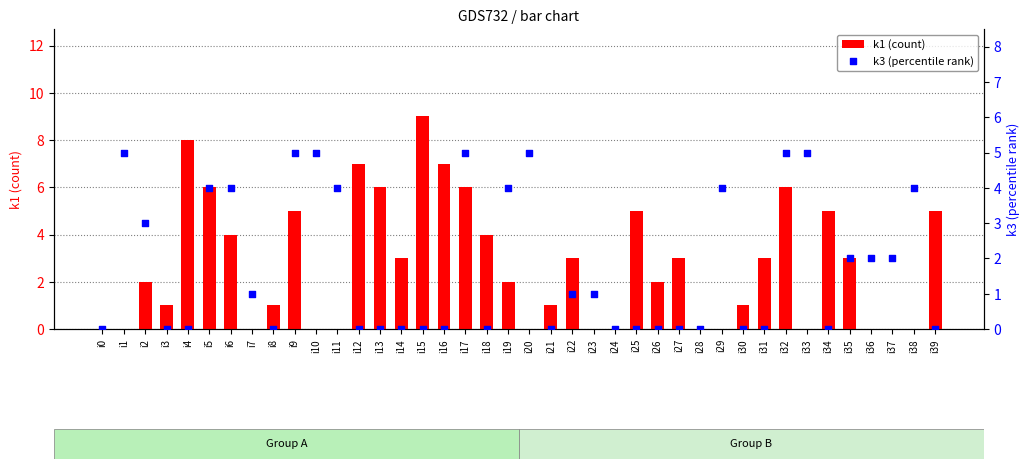

Which series has the largest total across all categories?

k1 (count)